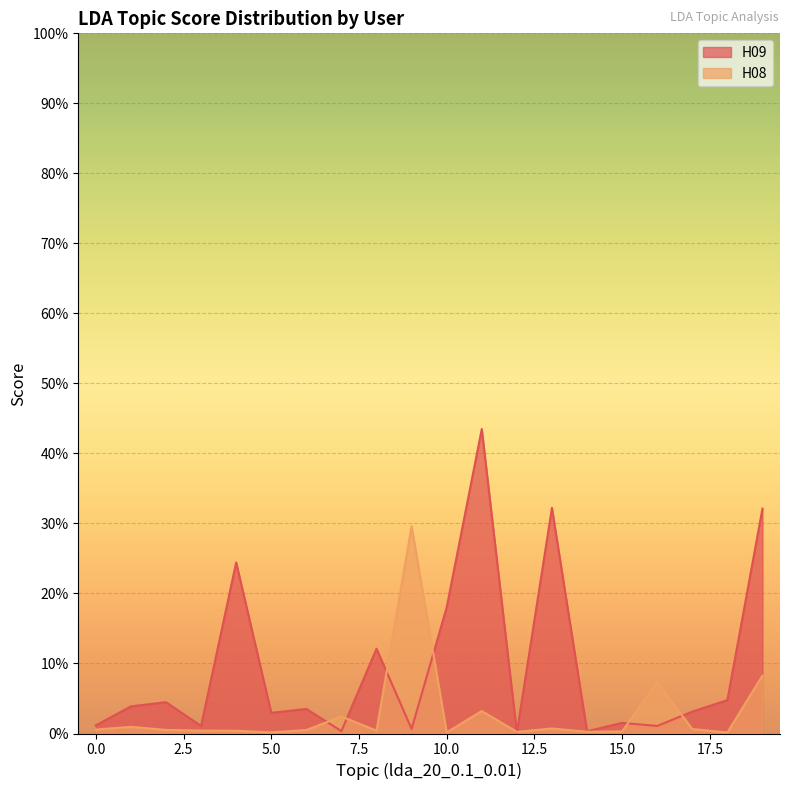

Between 3 and 2, which is larger?

2